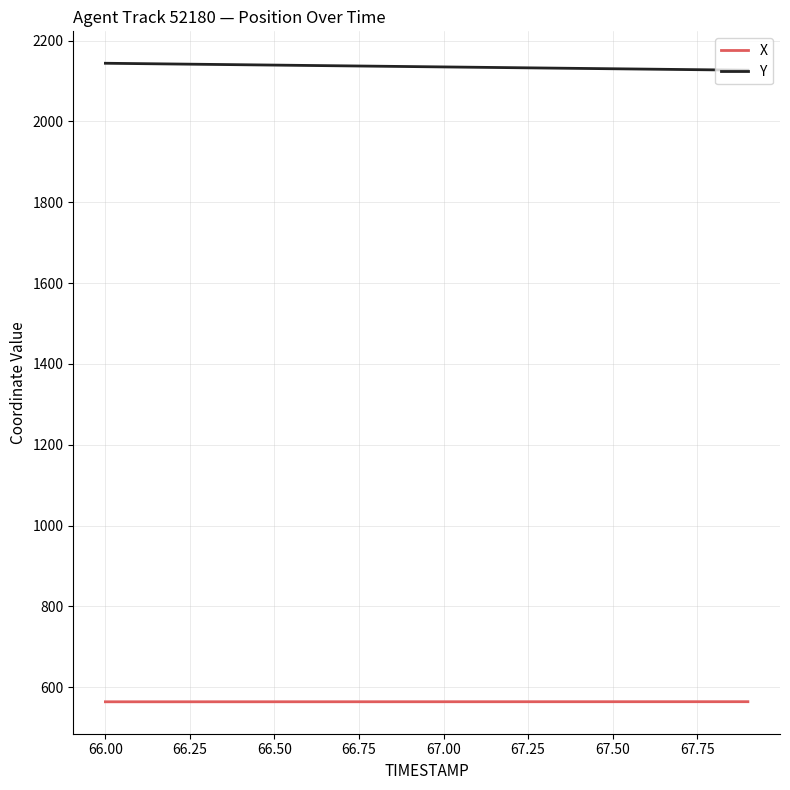

What is the average value of the X series?

563.9